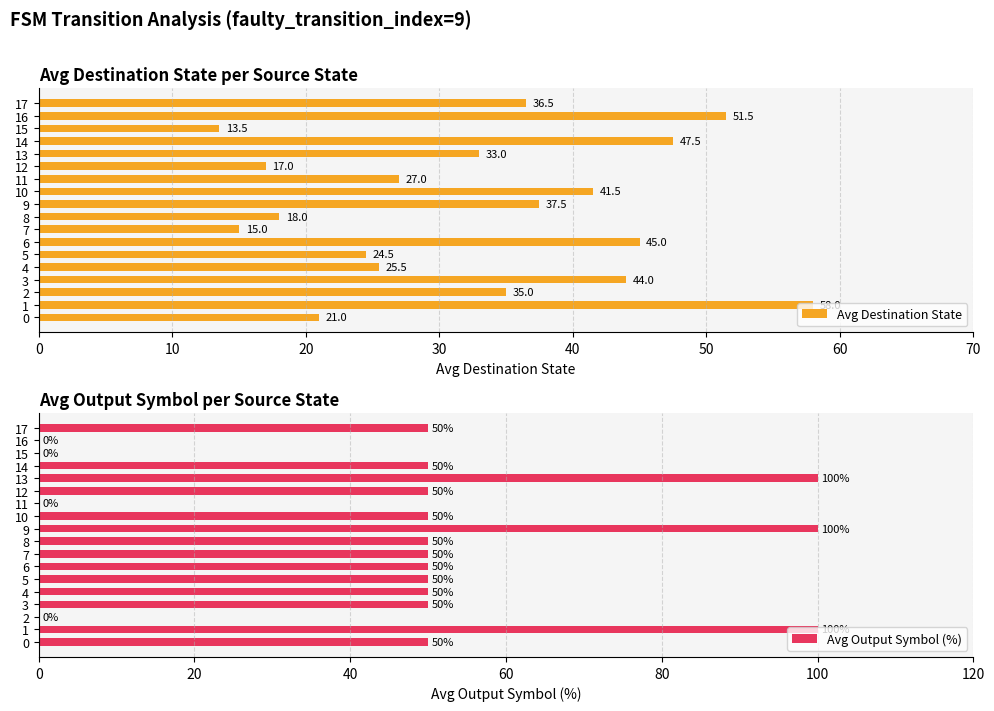

At which label is Avg Destination State closest to 35?

2